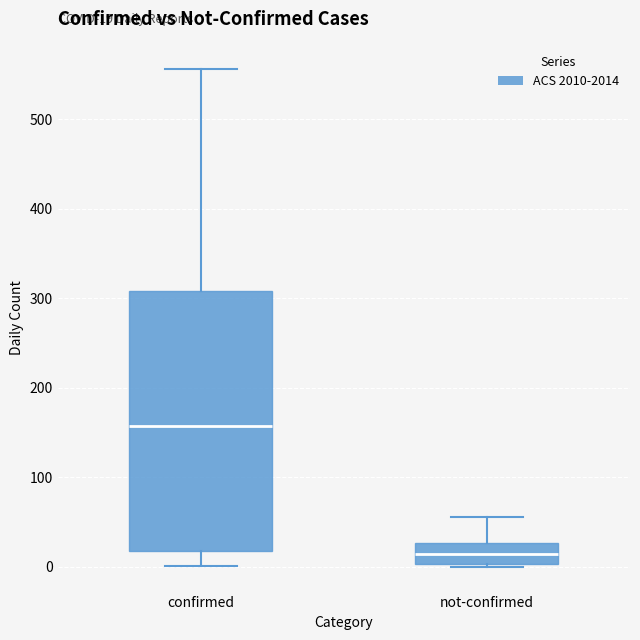

Comparing the boxes themselves (not the whiskers), which one is the tallest?

confirmed